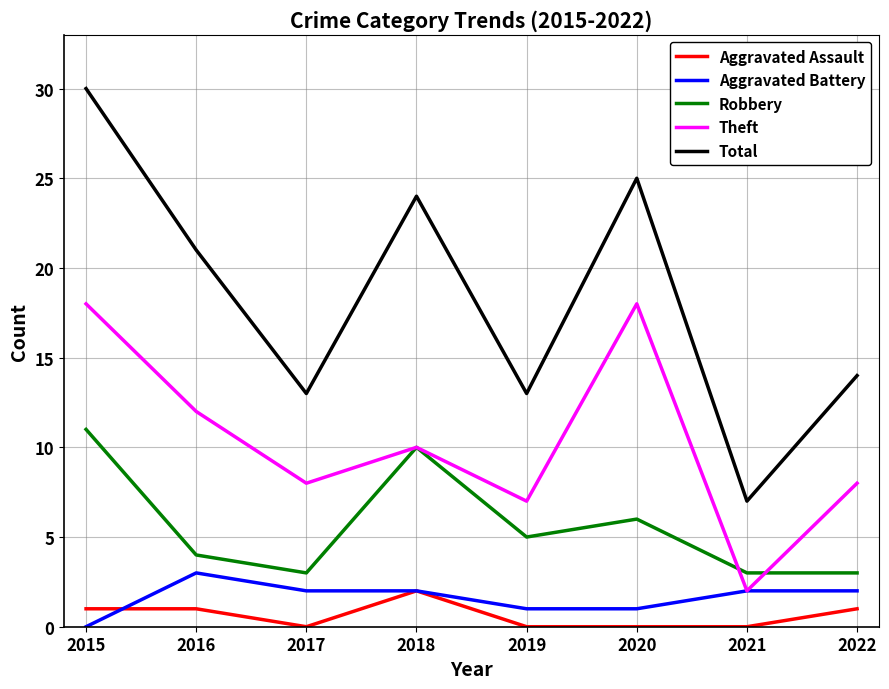

Reading left to right, list all the values displayed in this chart.

Aggravated Assault: 1	1	0	2	0	0	0	1
Aggravated Battery: 0	3	2	2	1	1	2	2
Robbery: 11	4	3	10	5	6	3	3
Theft: 18	12	8	10	7	18	2	8
Total: 30	21	13	24	13	25	7	14